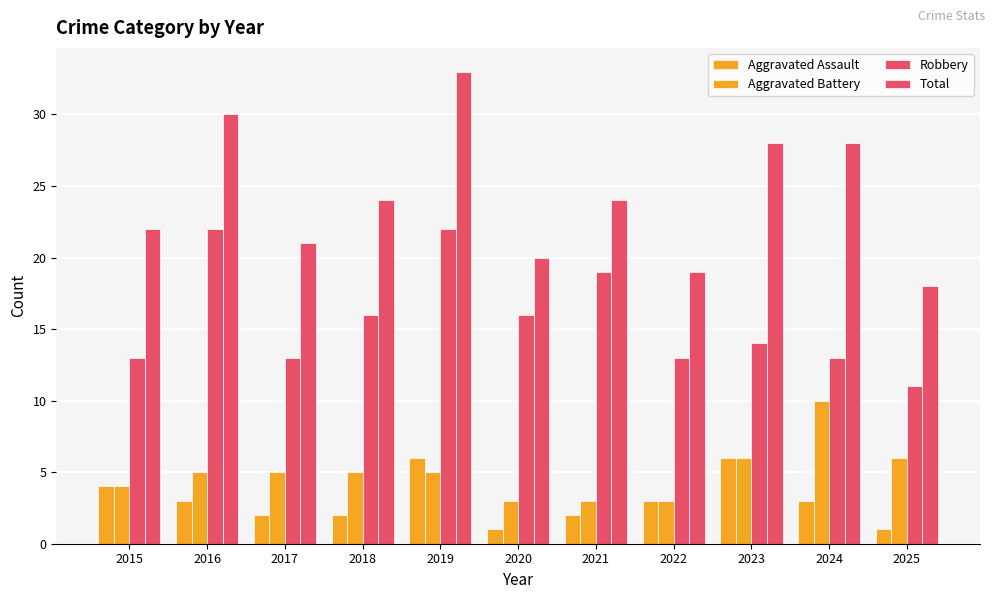

What is the difference between the Aggravated Assault values at 2016 and 2023?

3